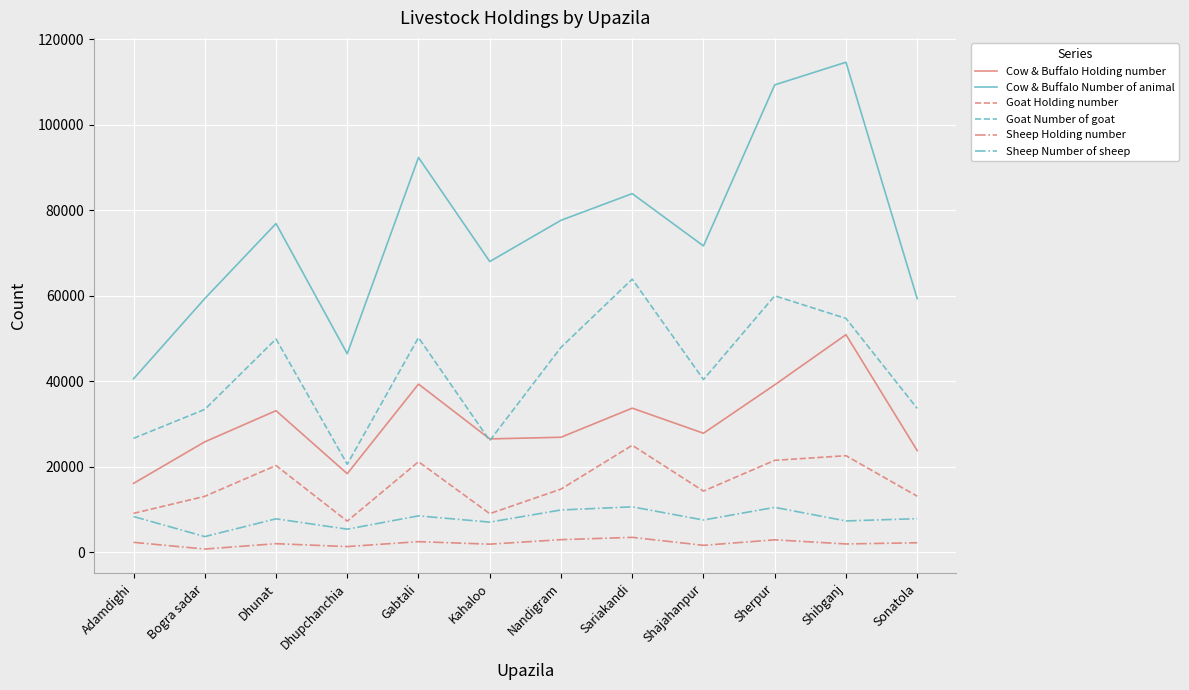

How many values in the Sheep Holding number series are below 2227?

6